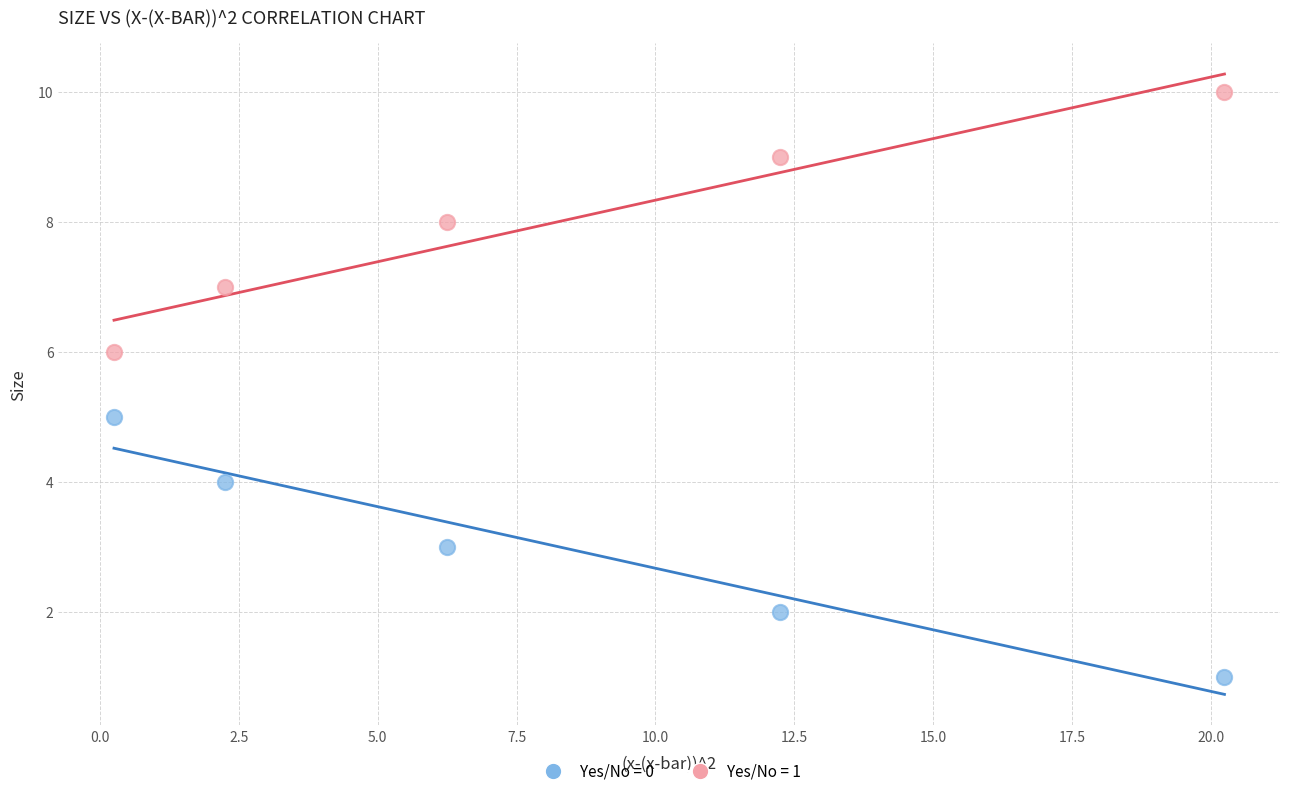

Which series reaches the maximum Y coordinate?

Yes/No = 1